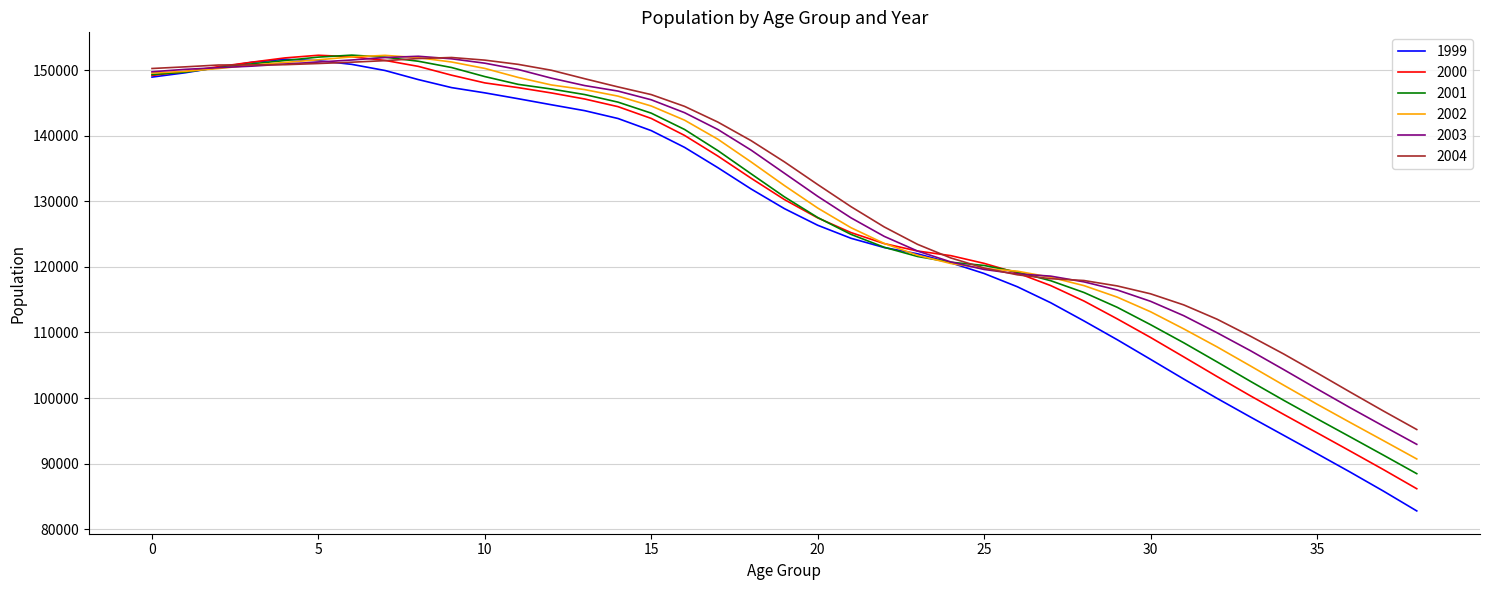

Which series has the largest range (max minus min)?

1999